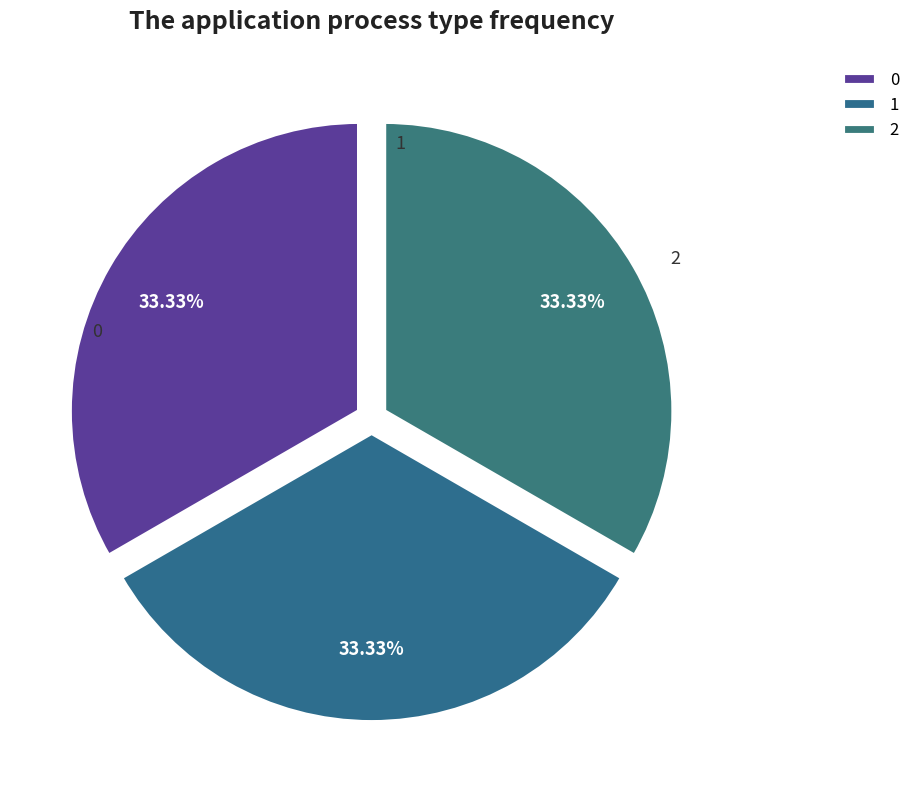

Is there any slice that represents more than half of the pie?

No